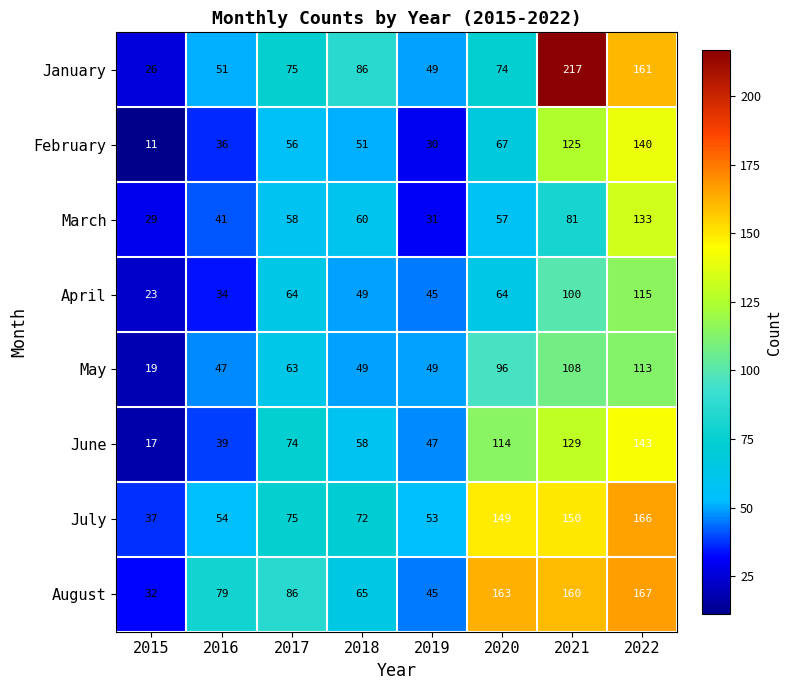

Which series has the largest range (max minus min)?

January